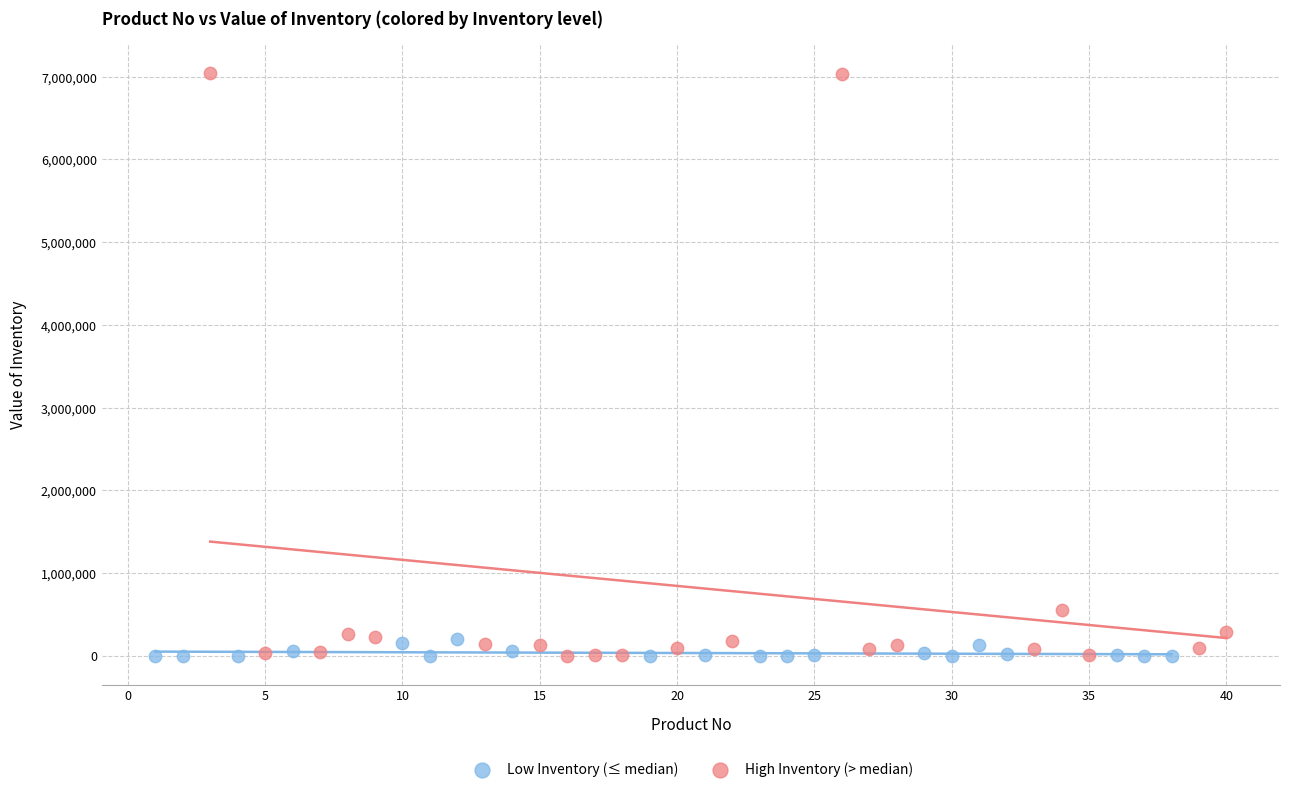

Which series reaches the maximum Y coordinate?

High Inventory (> median)